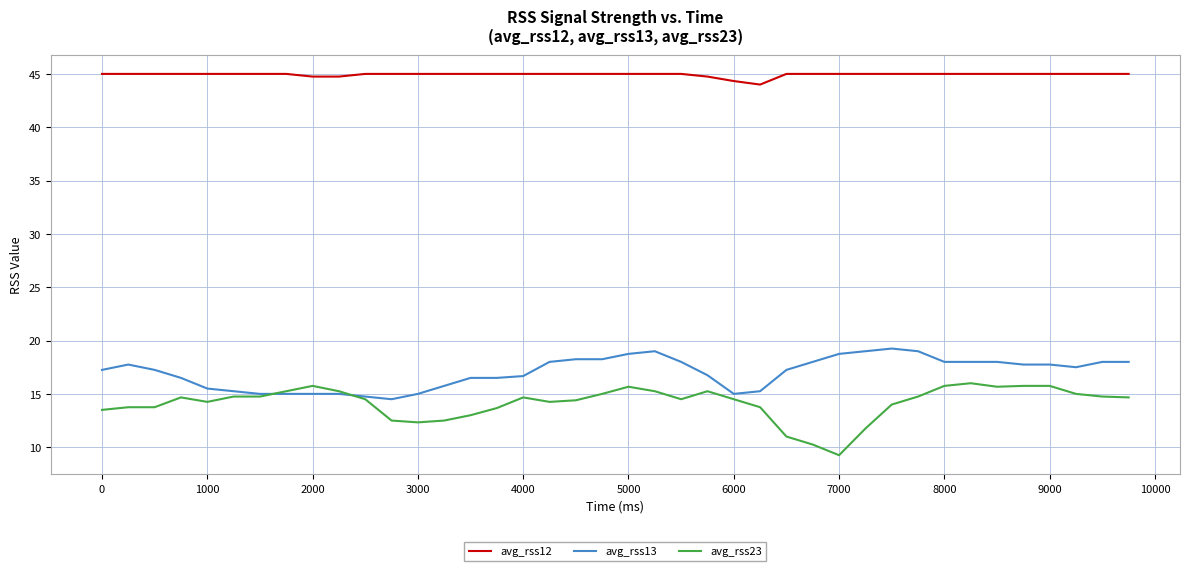

True or false: avg_rss23 and avg_rss12 intersect in this chart.

False